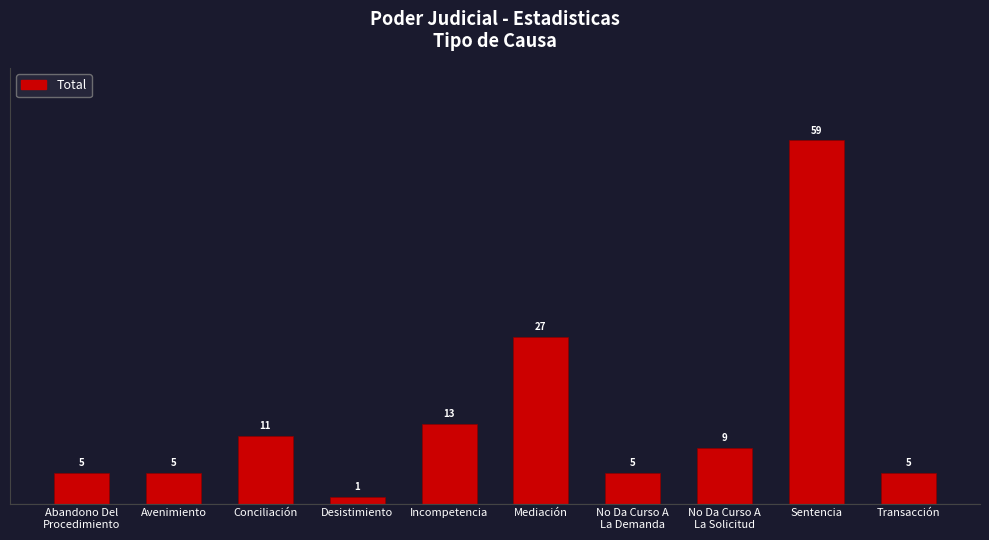

True or false: the data shows 59 at Sentencia.

True